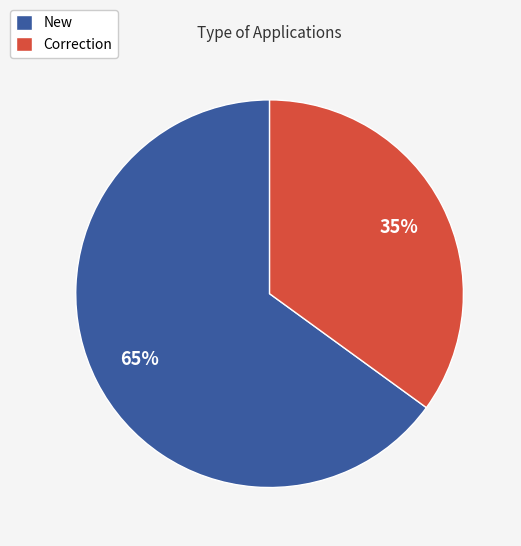

Which has a higher value, New or Correction?

New